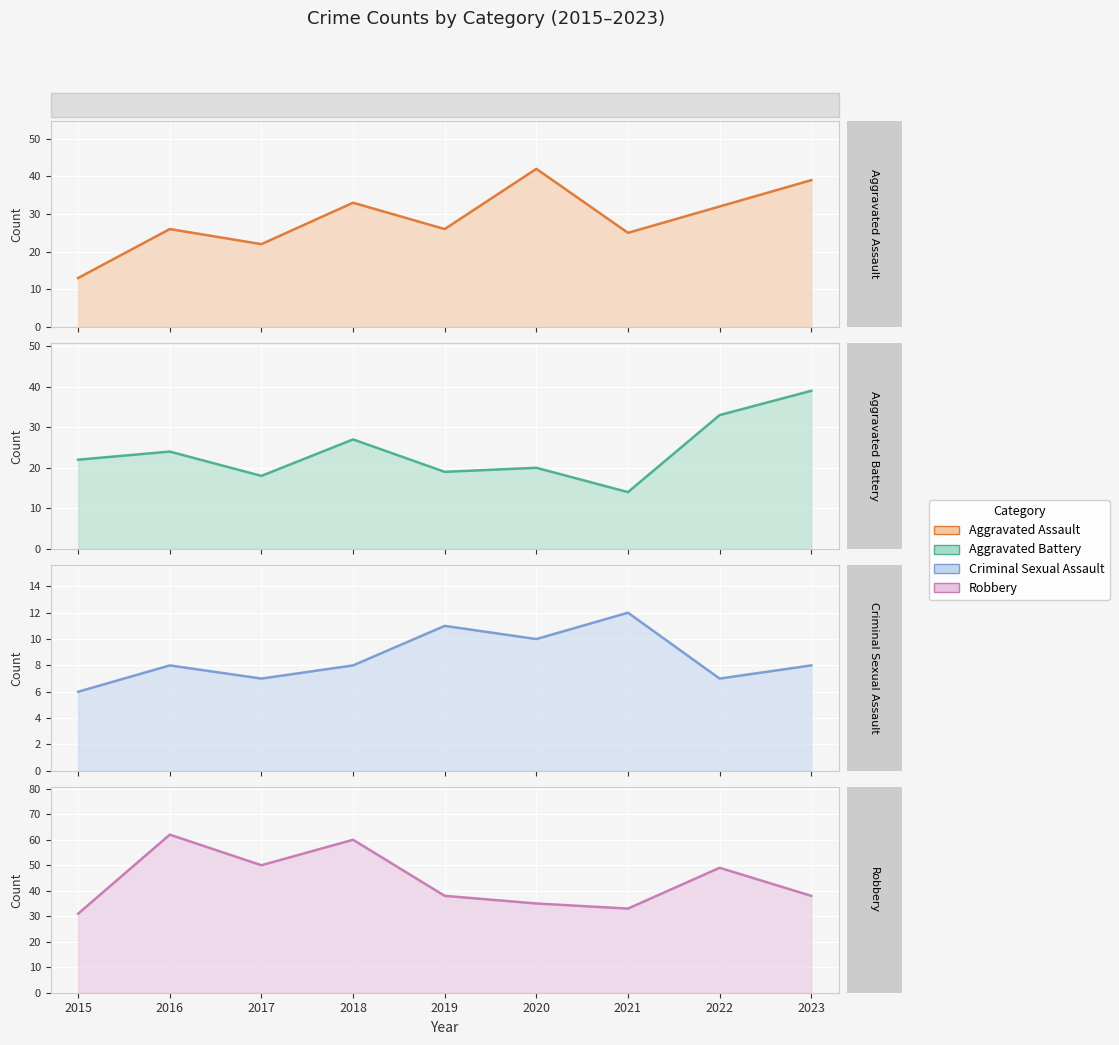

The Aggravated Battery series shows 39 at 2023. True or false?

True